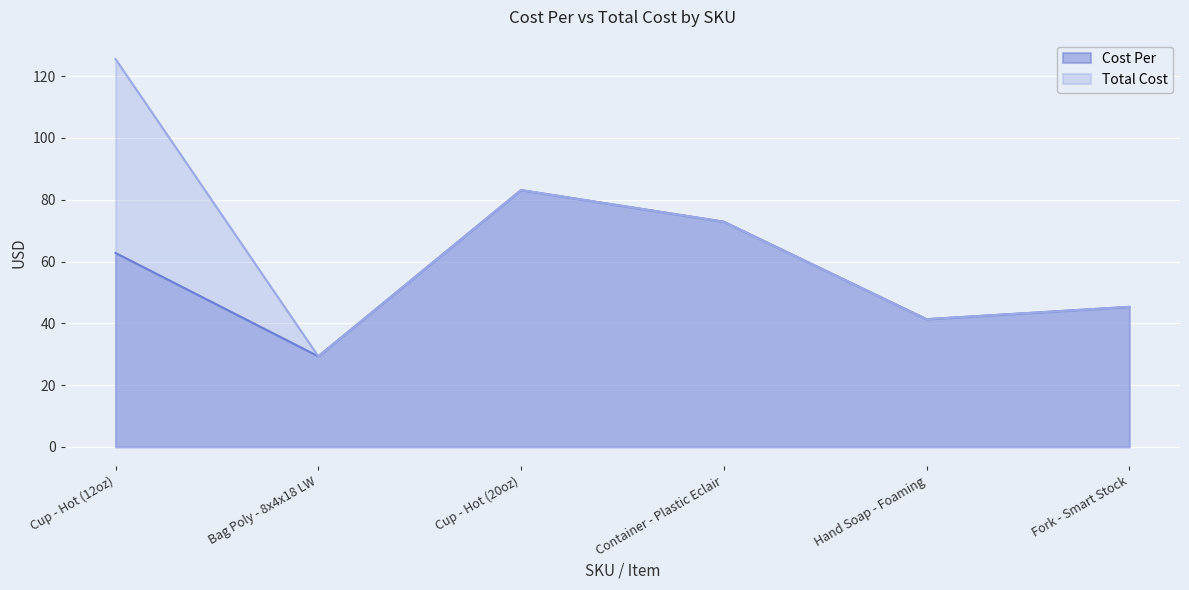

What is the maximum value for Cost Per?

83.1